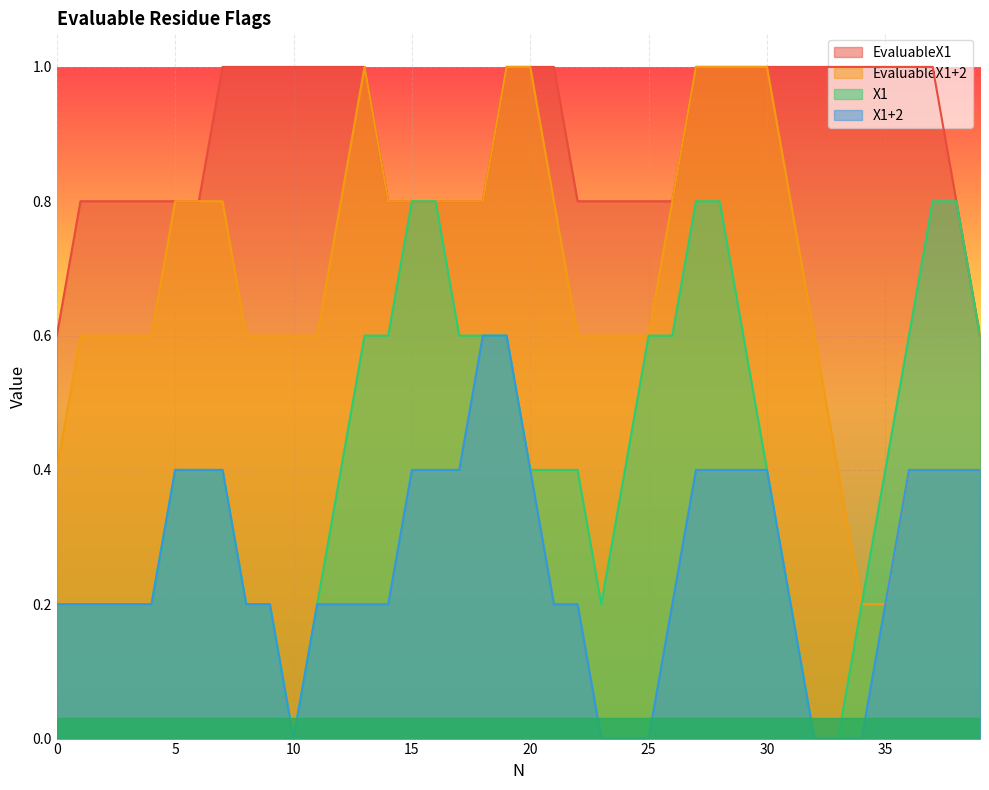

List the series in order of their overall mean, highest first.

EvaluableX1, EvaluableX1+2, X1, X1+2